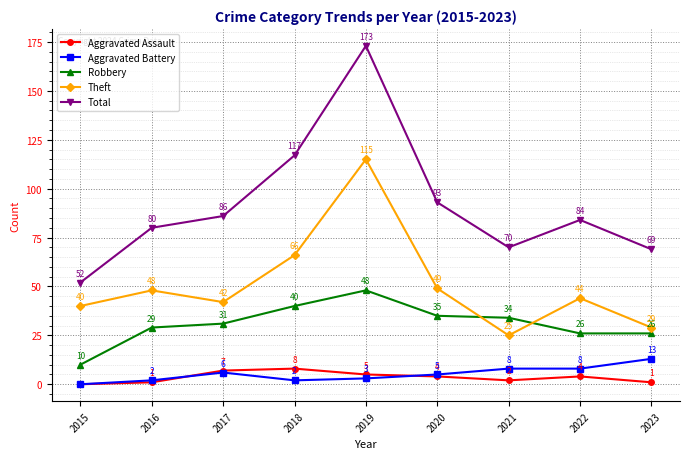

True or false: Total and Theft cross at least once.

False